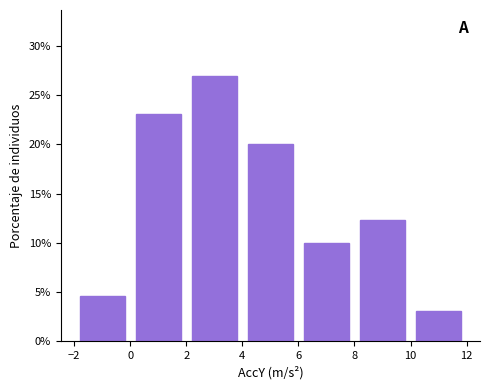

Reading left to right, transcribe this chart: for each bar, give the range it covers on the x-axis and its height. The values are not printed on the chart, so give them approximately, as read against the axis.

-2 to 0: 4.5
0 to 2: 23.0
2 to 4: 27.0
4 to 6: 20.0
6 to 8: 10.0
8 to 10: 12.5
10 to 12: 3.0